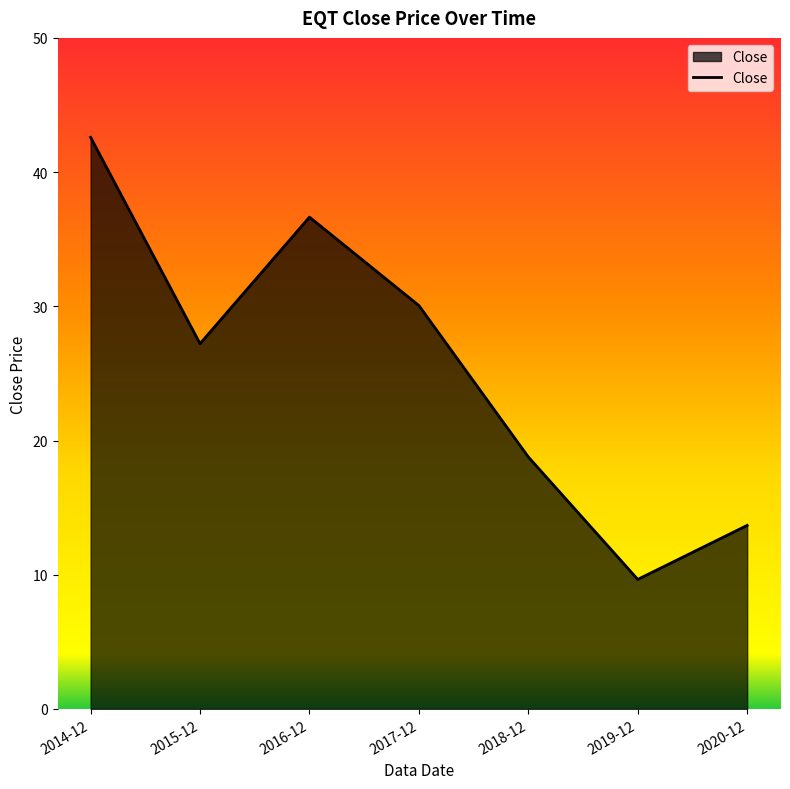

At which category does the data reach its first local peak?

2016-12